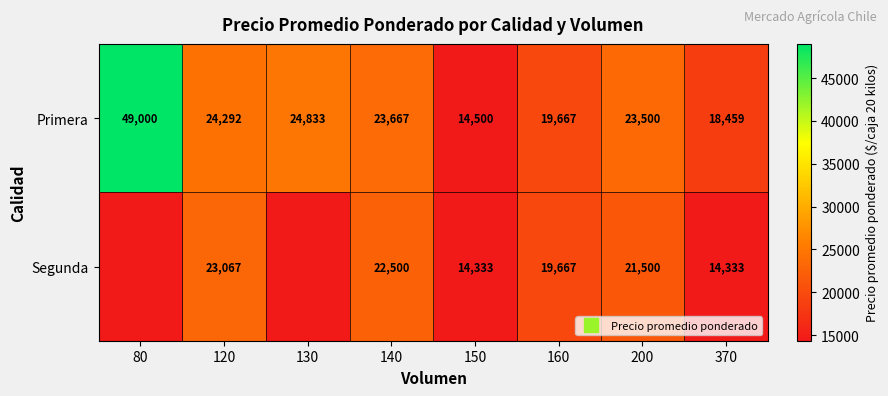

List the labels in order of Segunda value, smallest first.

80, 130, 150, 370, 160, 200, 140, 120